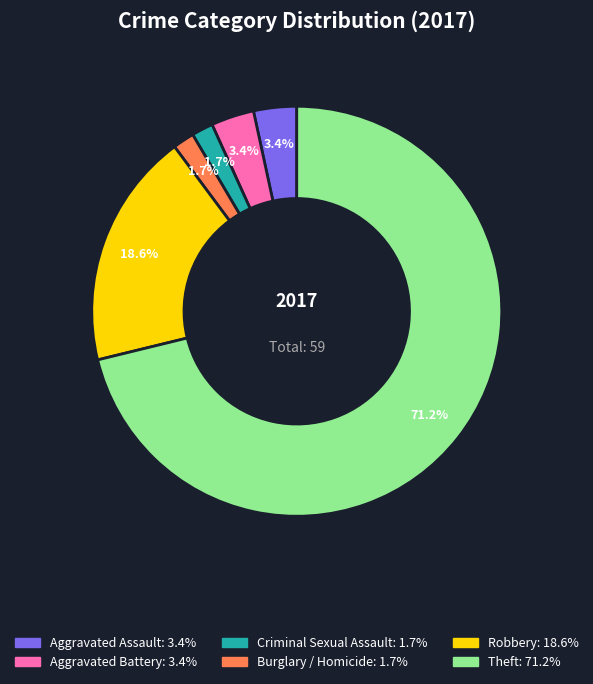

To the nearest percent, what is the combined percentage of Robbery and Burglary / Homicide?

20%